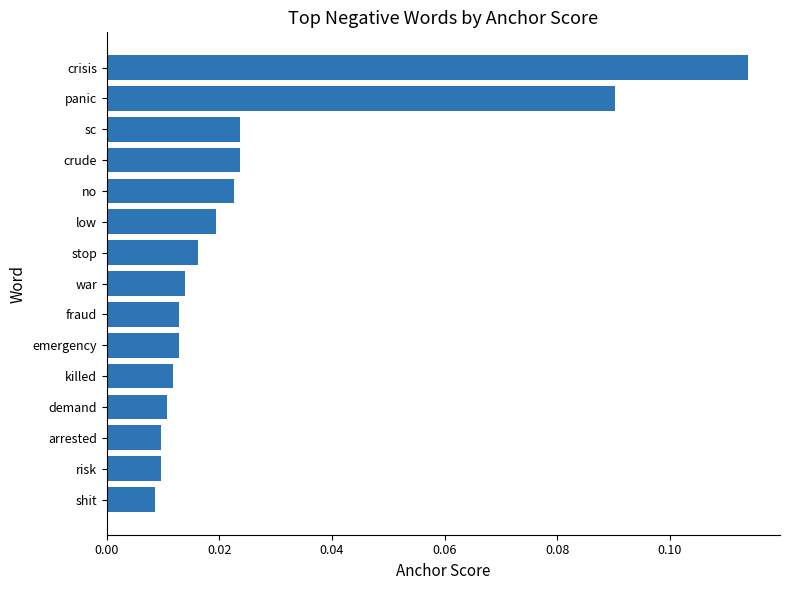

Which label corresponds to the largest value in the chart?

crisis